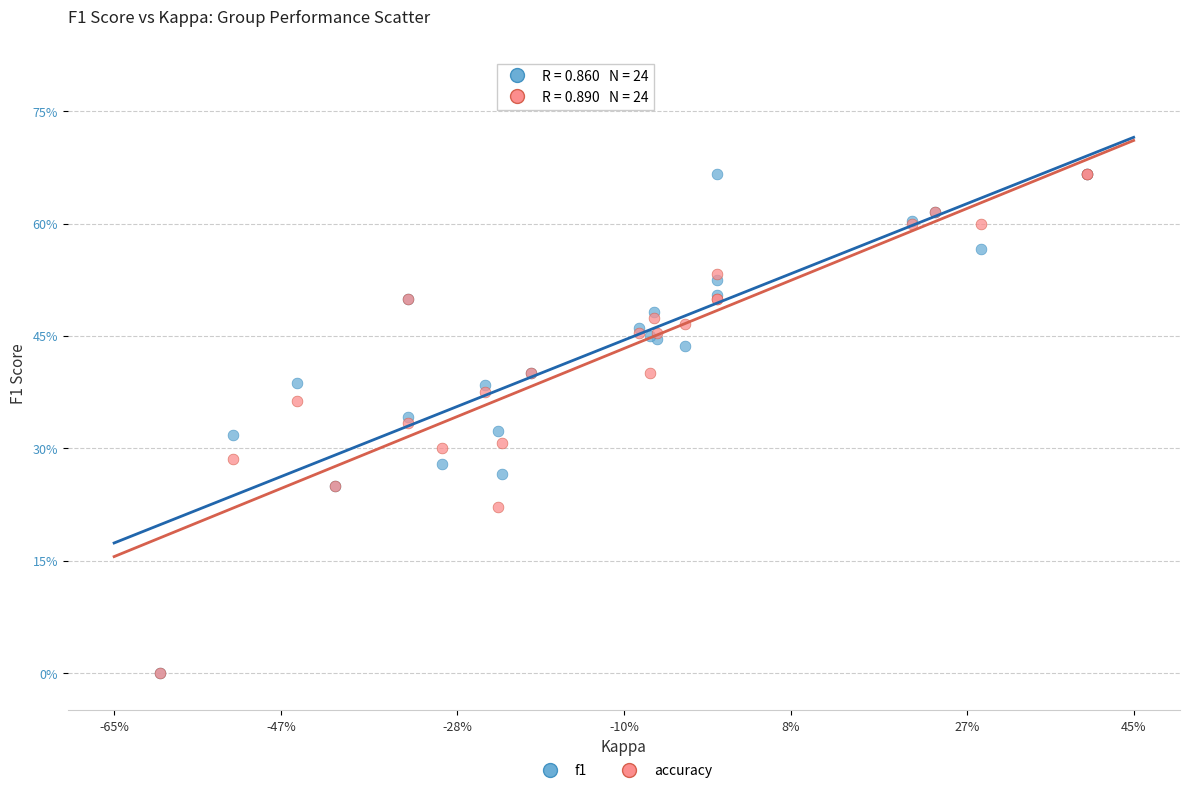

What are all the series names shown in the legend?

f1, accuracy